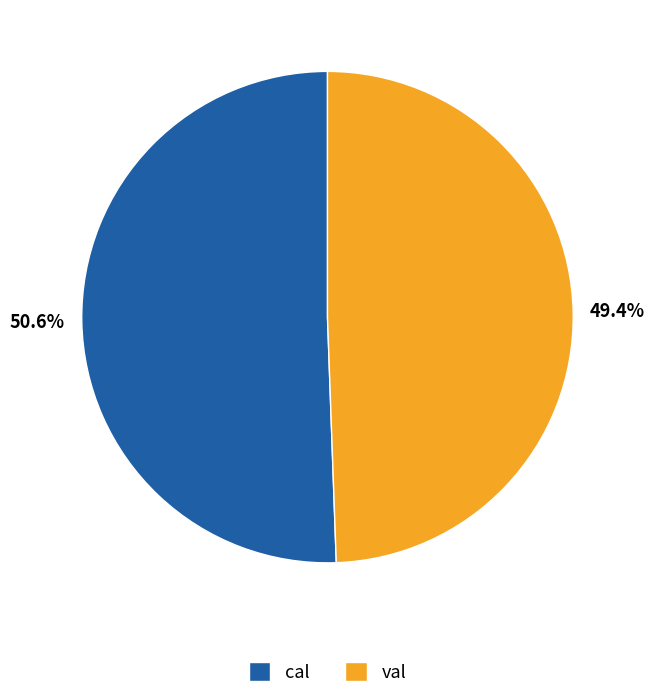

The val slice represents 62% of the pie. True or false?

False